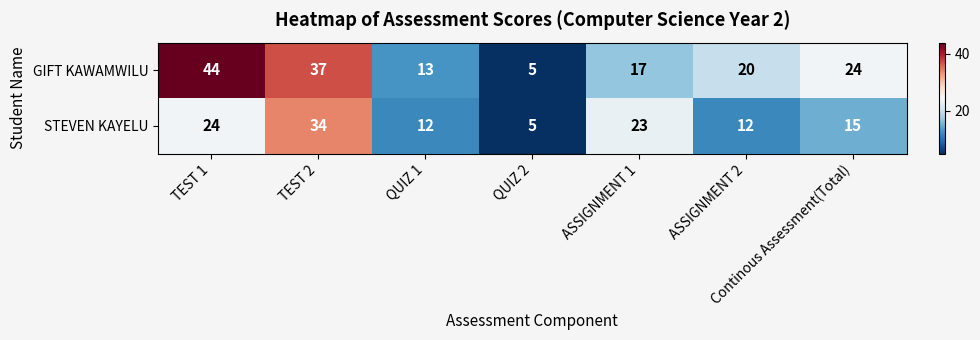

At how many categories does at least one series exceed 28?

2